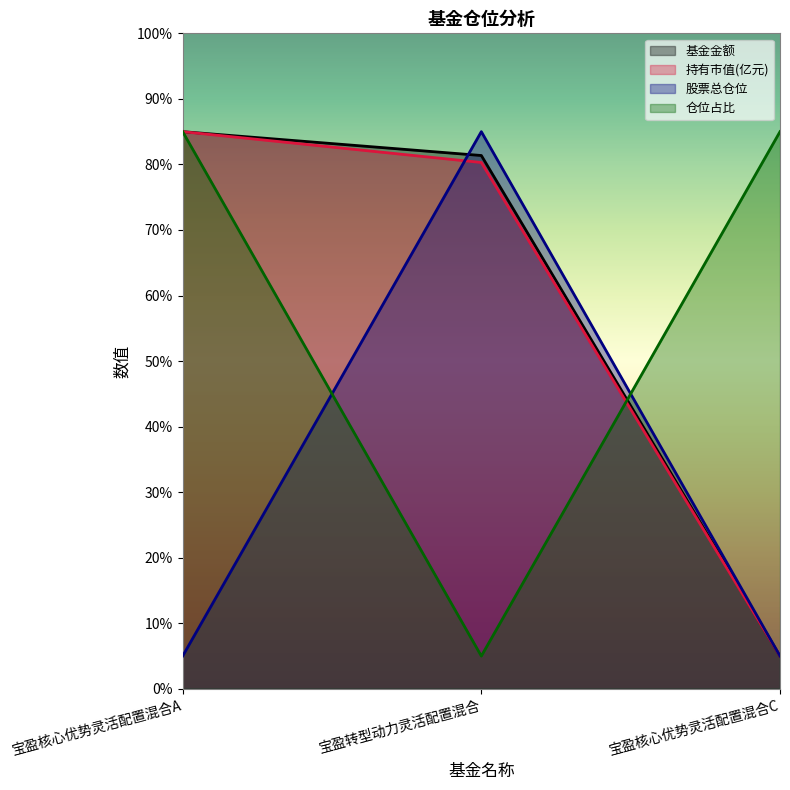

Between 宝盈核心优势灵活配置混合A and 宝盈转型动力灵活配置混合, which is larger?

宝盈核心优势灵活配置混合A